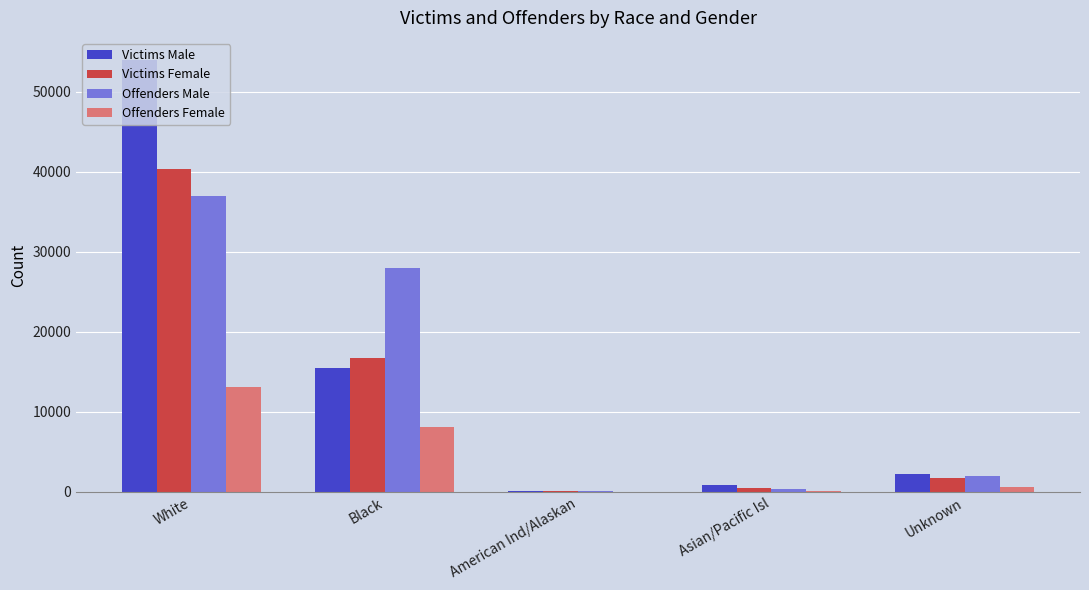

At which label is Victims Male closest to 27046?

Black